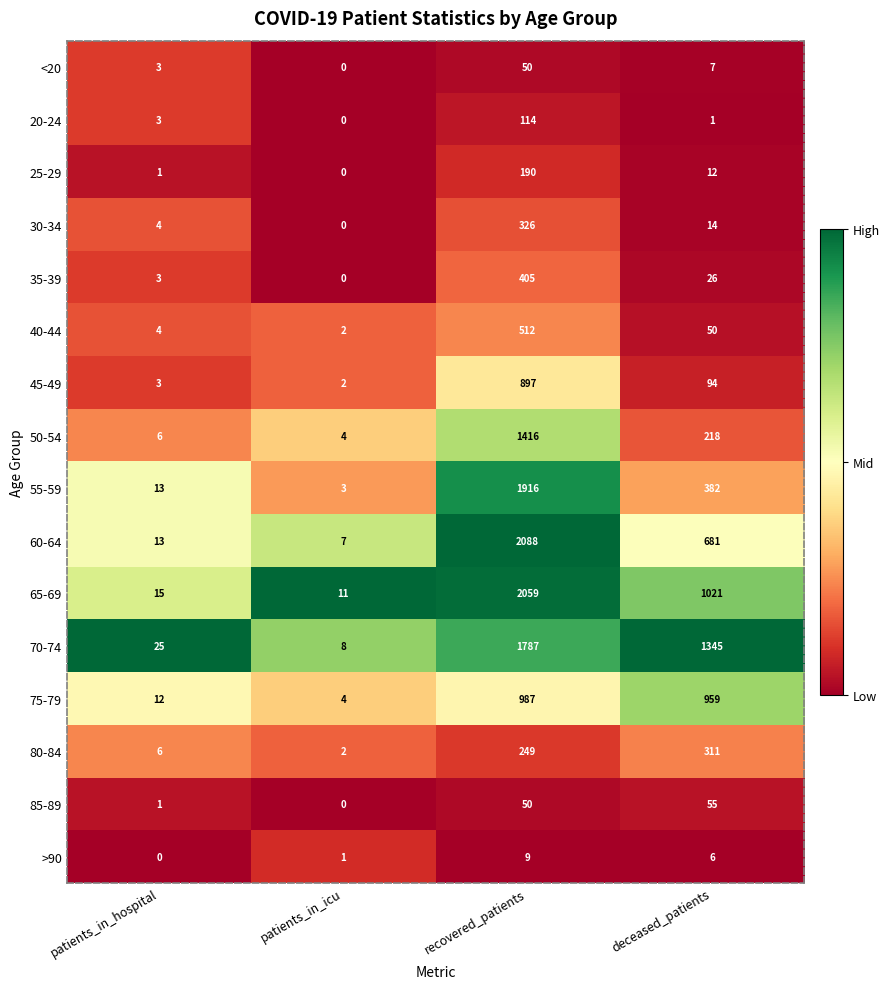

True or false: 30-34 has a value of 517 at recovered_patients.

False